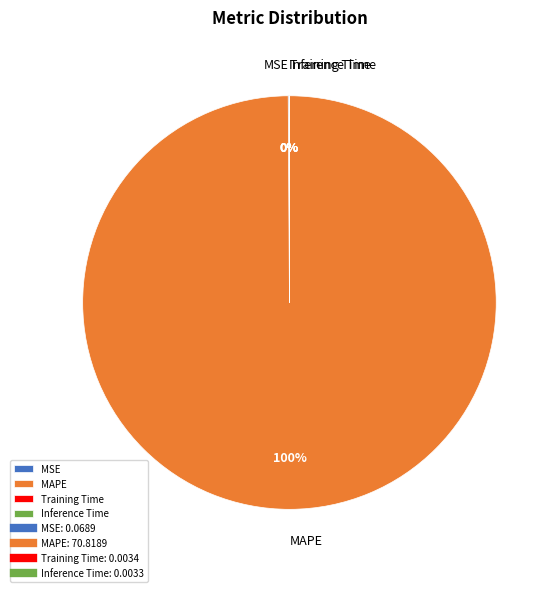

To the nearest percent, what is the average slice percentage?

25%